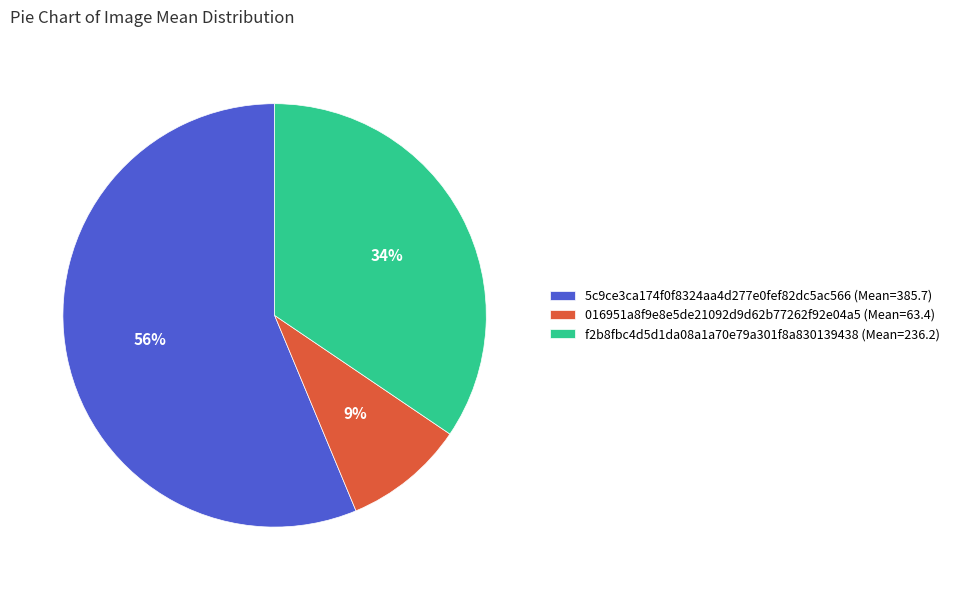

Combined, do 5c9ce3ca174f0f8324aa4d277e0fef82dc5ac566 and f2b8fbc4d5d1da08a1a70e79a301f8a830139438 account for over 50%?

Yes